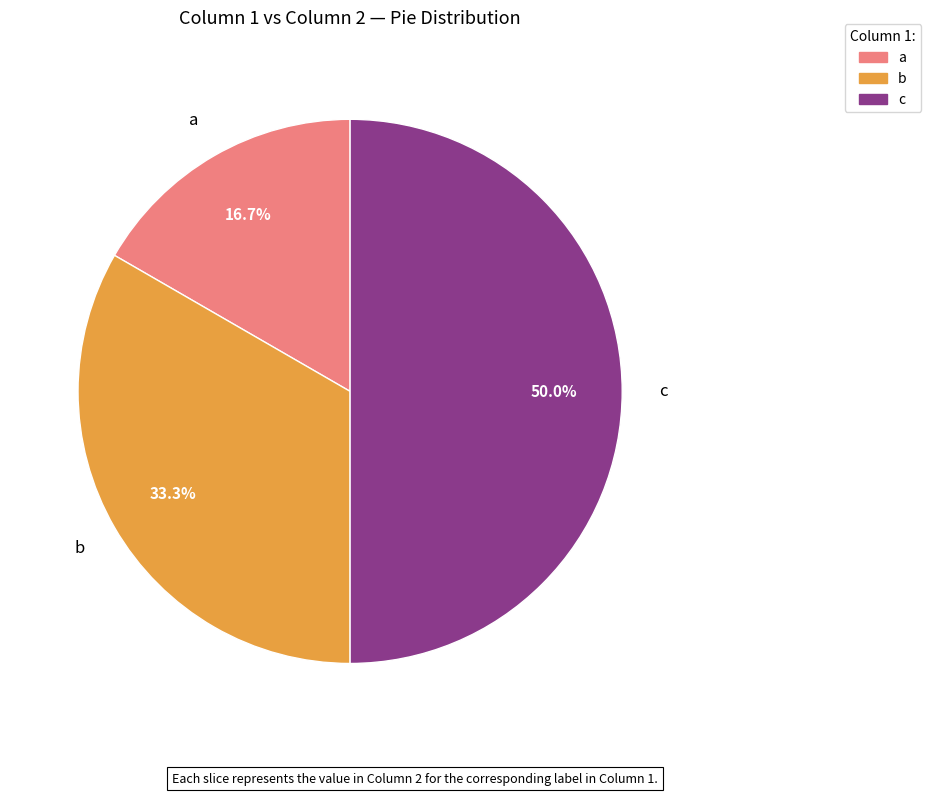

Is it true that a is 24% of the pie?

False